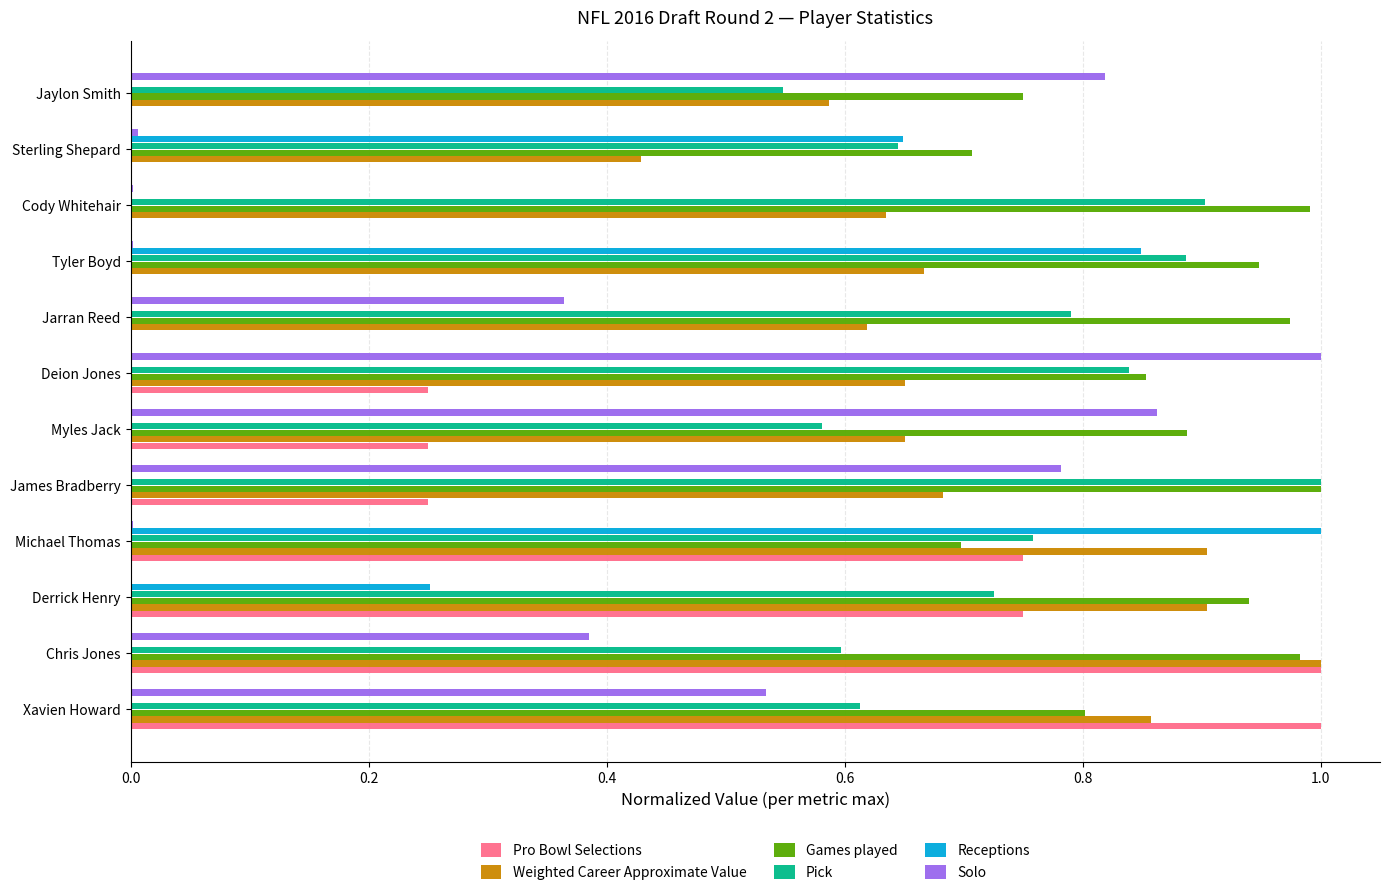

Which series changed the most between Xavien Howard and Cody Whitehair?

Pro Bowl Selections